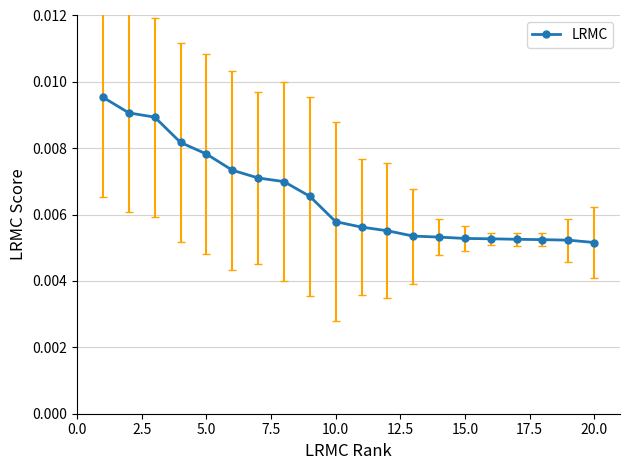

Count the values in the range 0 to 1.

20